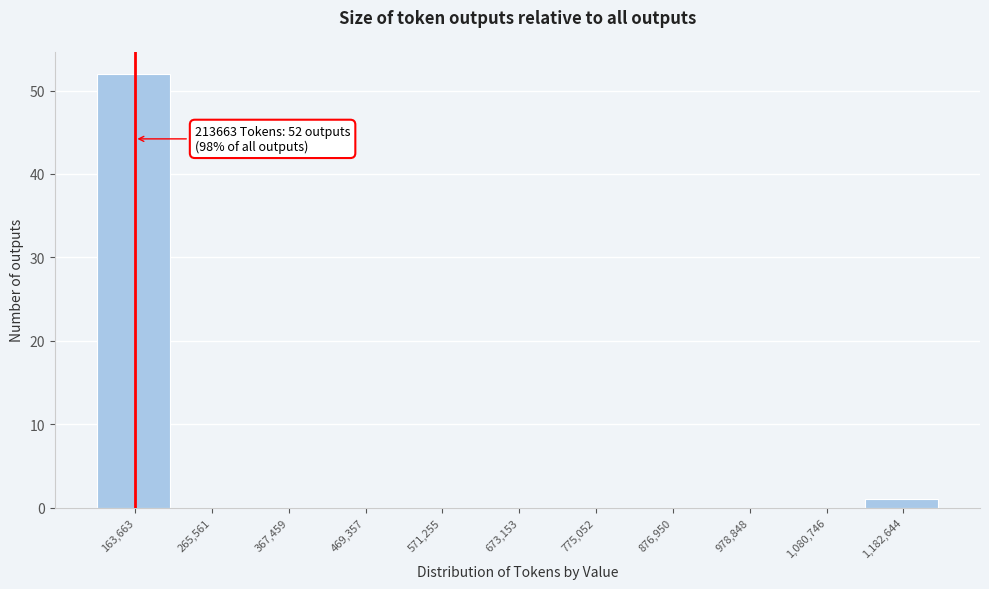

Reading left to right, what are all the values shown in this chart?

163,663=52	265,561=0	367,459=0	469,357=0	571,255=0	673,153=0	775,052=0	876,950=0	978,848=0	1,080,746=0	1,182,644=1